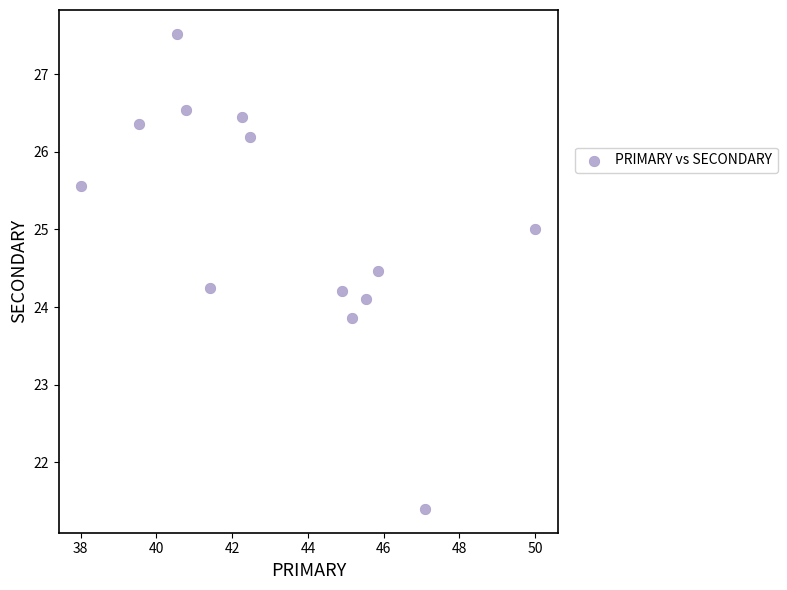

What is the range of Y values (max minus min)?

6.1